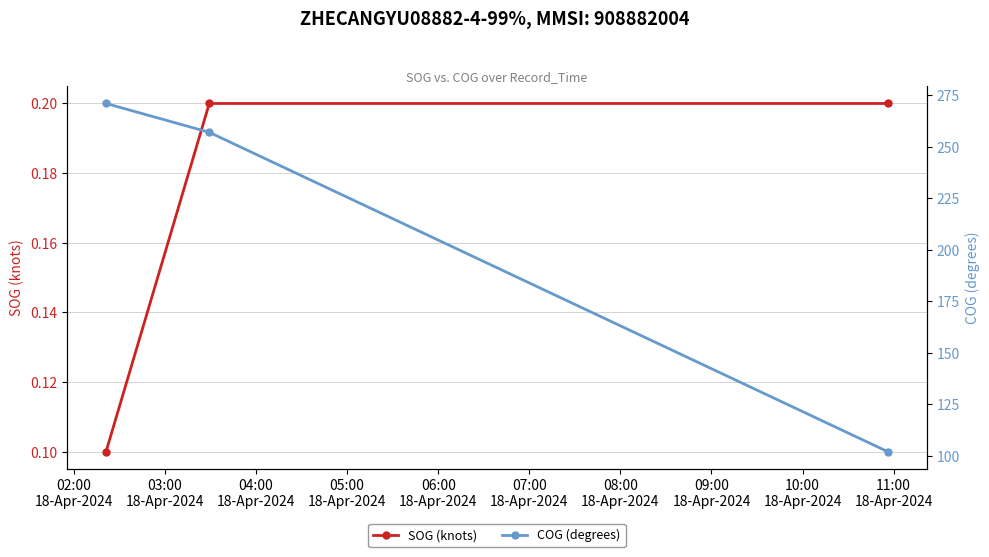

What is the sum of all COG (degrees) values?

630.0